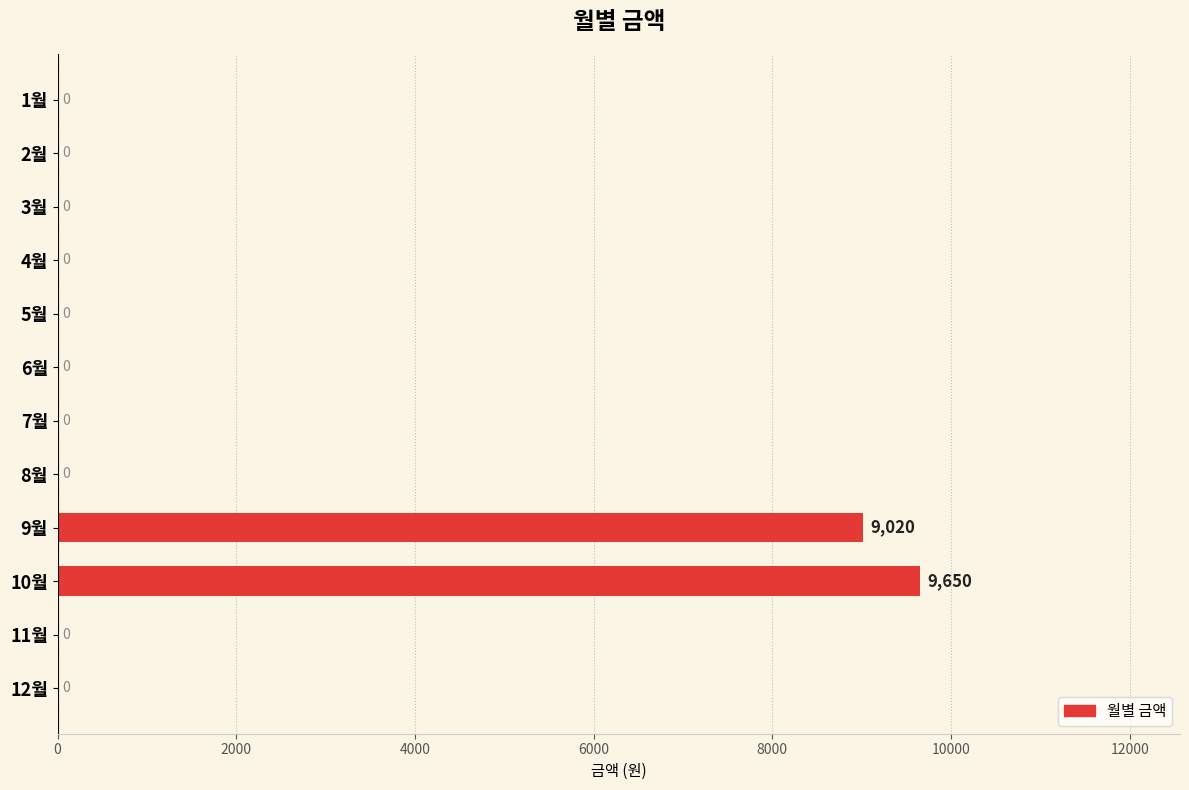

The chart shows a value of 0 at 7월. True or false?

True